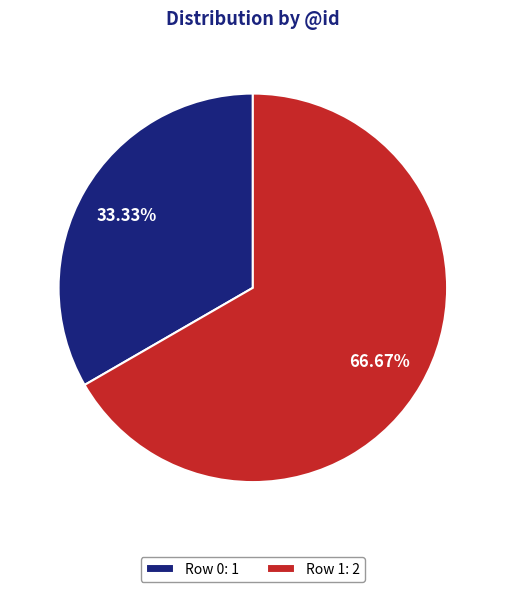

Is it true that Row 0 is 33% of the pie?

True